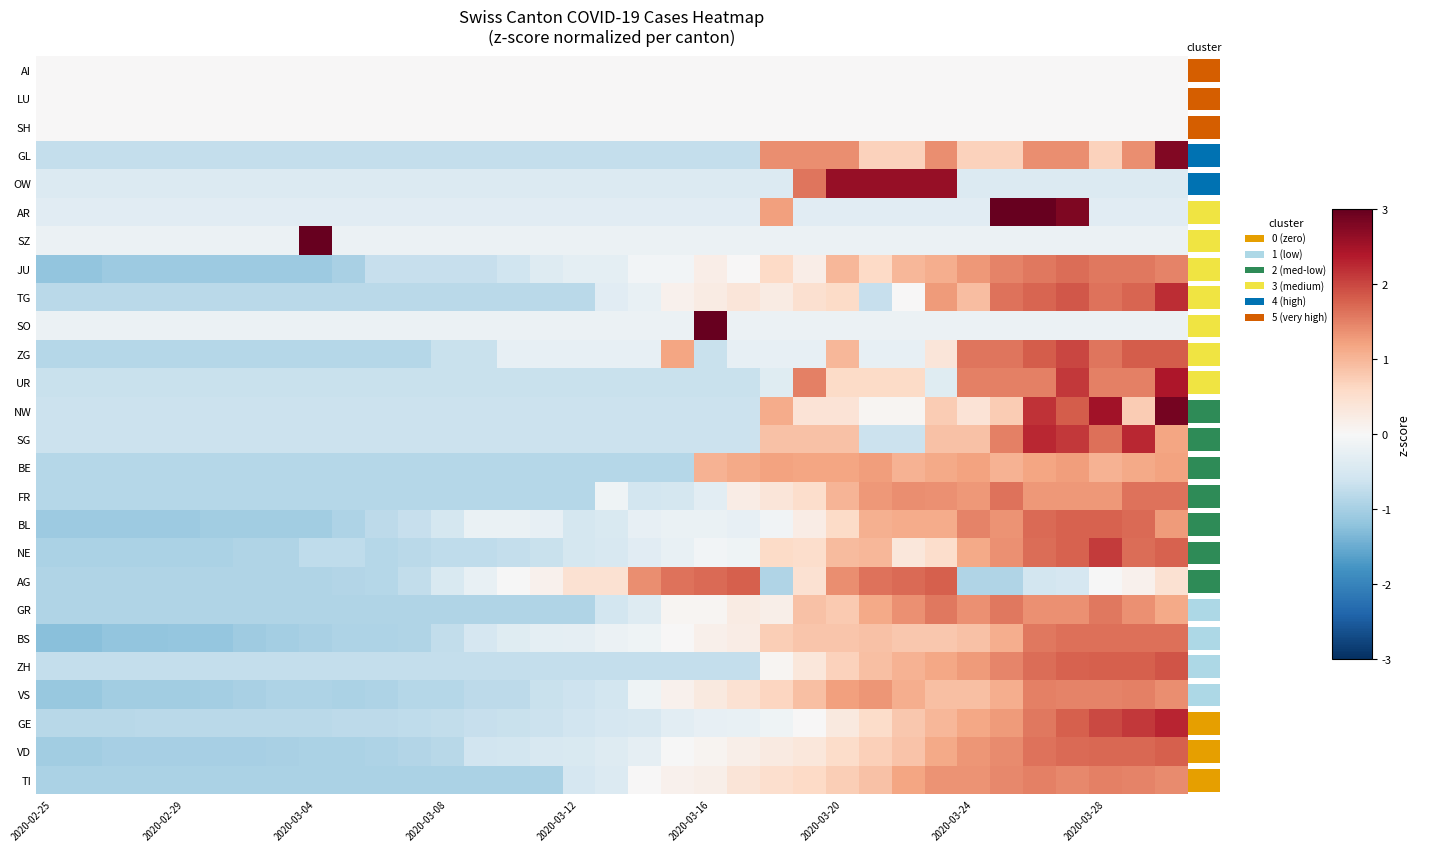

How many categories are shown in the chart?

35